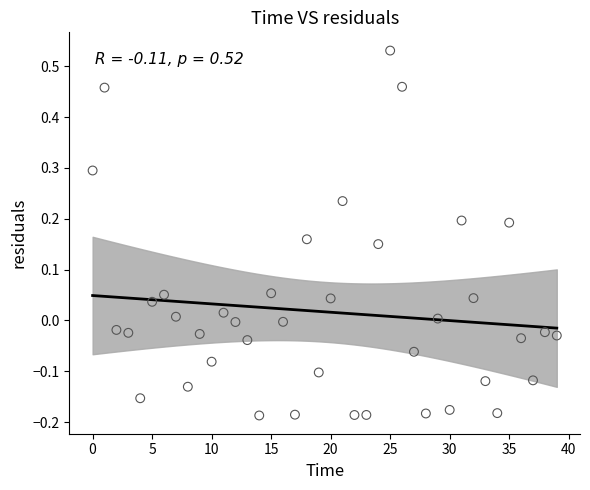

How many data points are displayed?

40